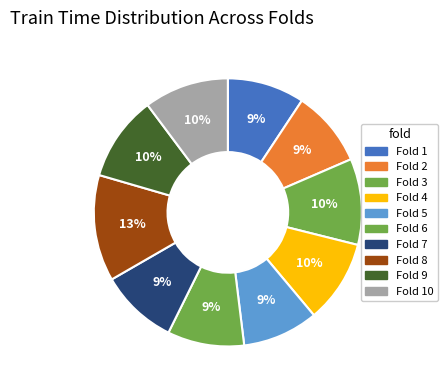

How many segments does this pie chart have?

10